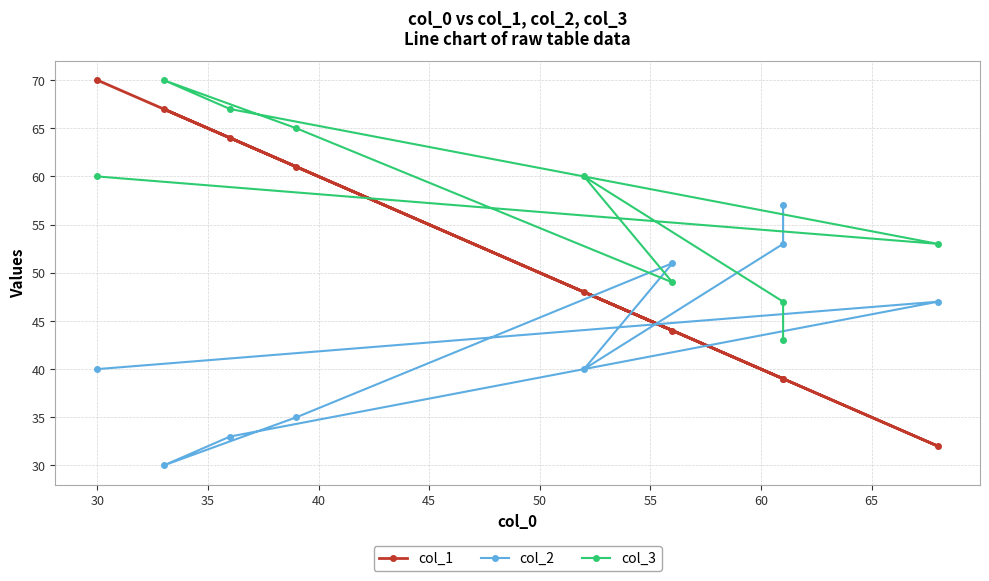

Between 35 and 40, which series saw the biggest shift?

col_2